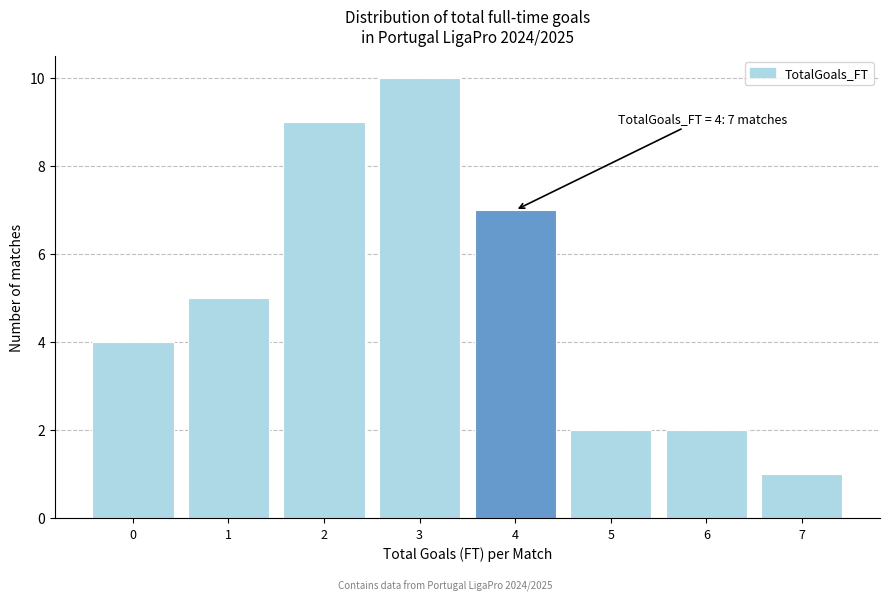

Reading right to left, transcribe all the data shown in this chart.

1	2	2	7	10	9	5	4